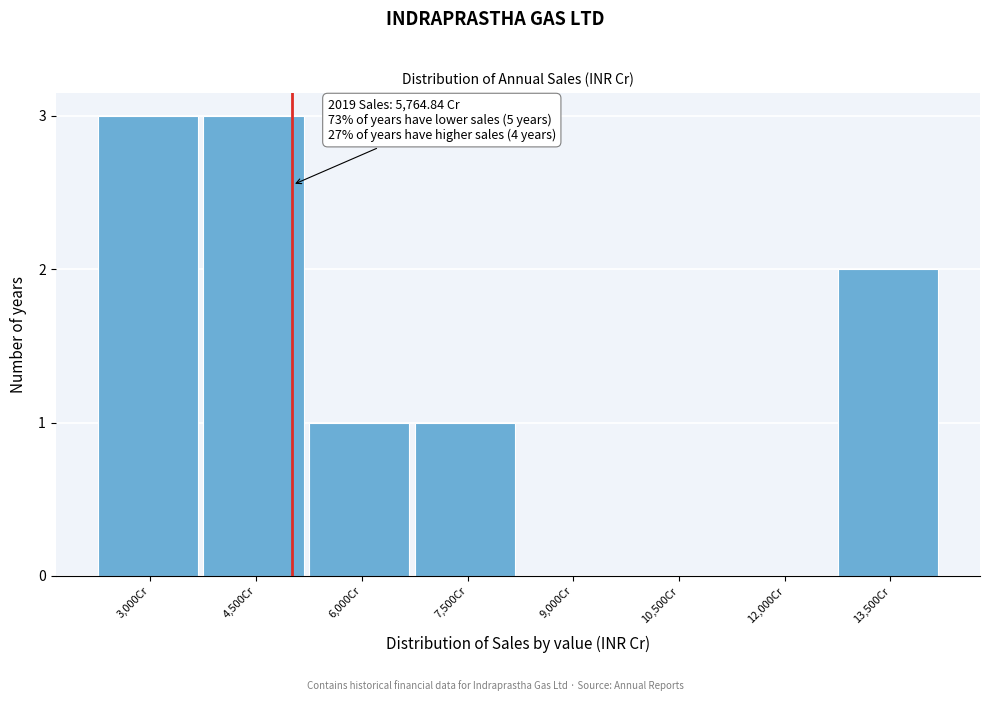

Reading right to left, what are all the values shown in this chart?

13,500Cr=2	12,000Cr=0	10,500Cr=0	9,000Cr=0	7,500Cr=1	6,000Cr=1	4,500Cr=3	3,000Cr=3